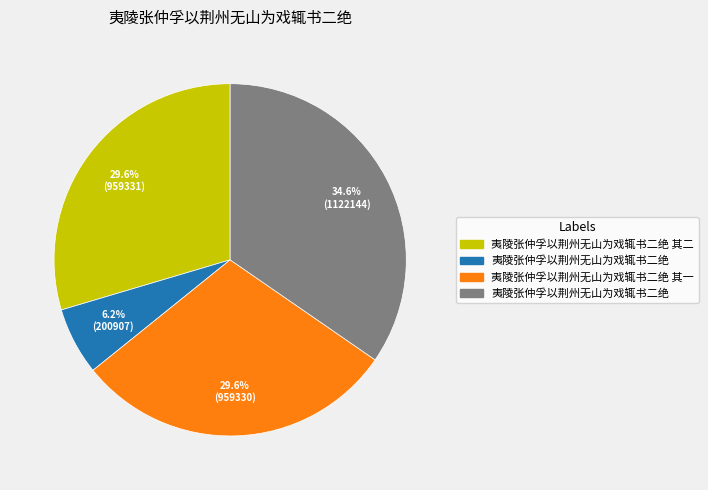

To the nearest percent, what is the difference between the largest and smallest slice percentages?

28%